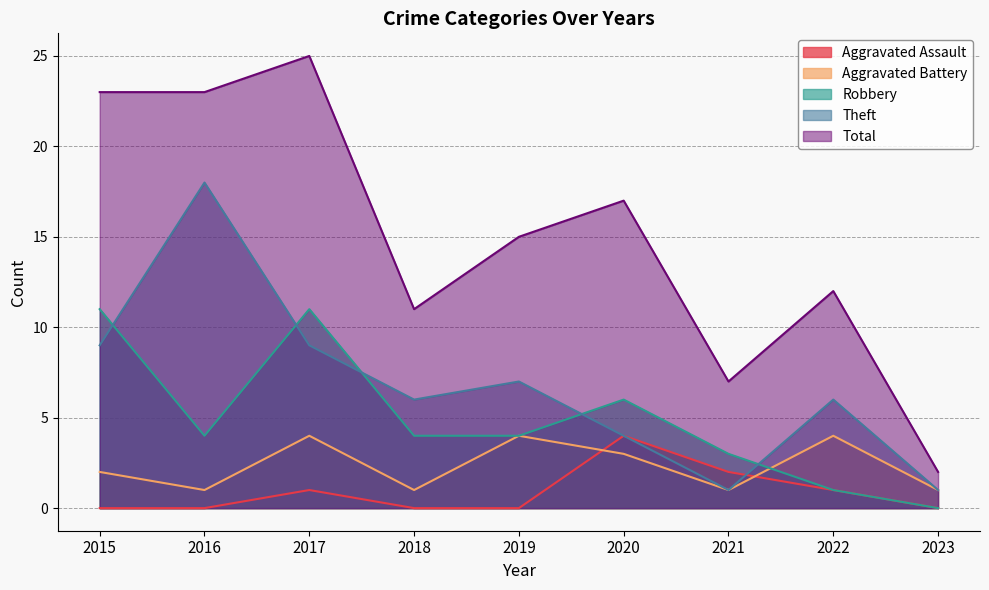

The value of Robbery at 2017 is 17. True or false?

False